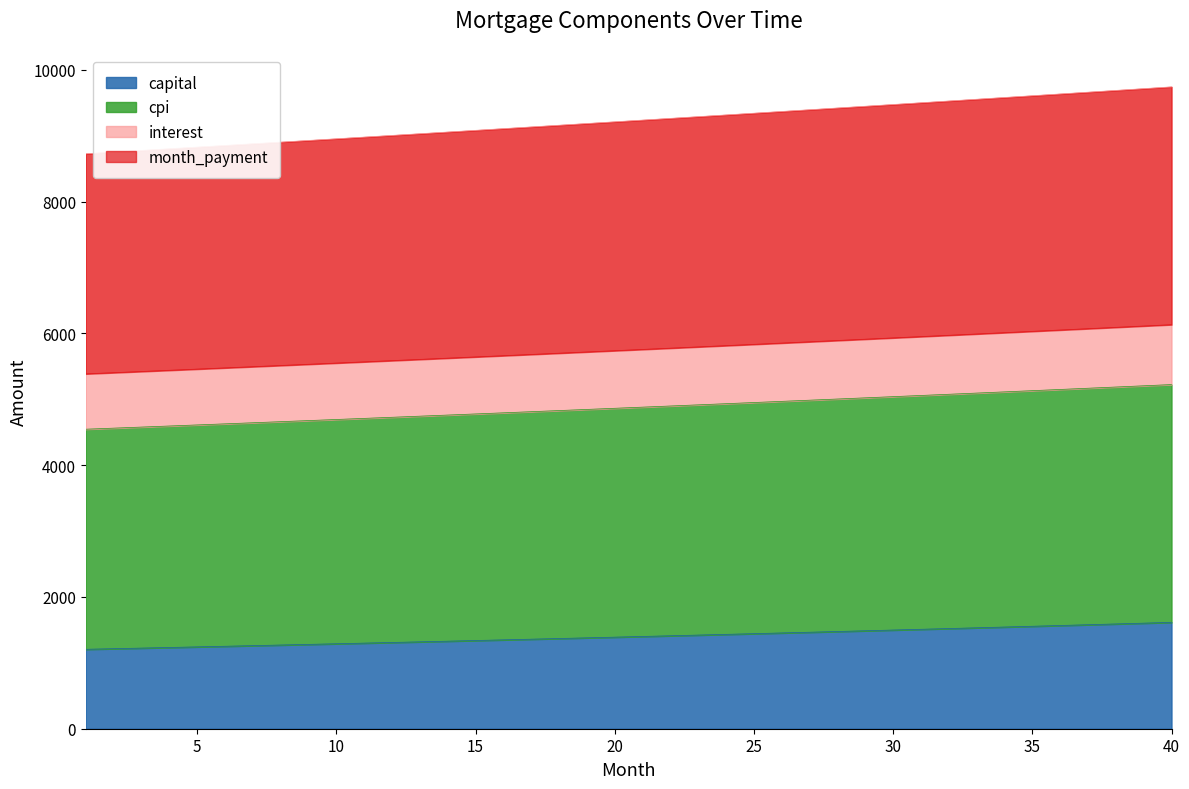

What is the maximum value for capital?

1614.3